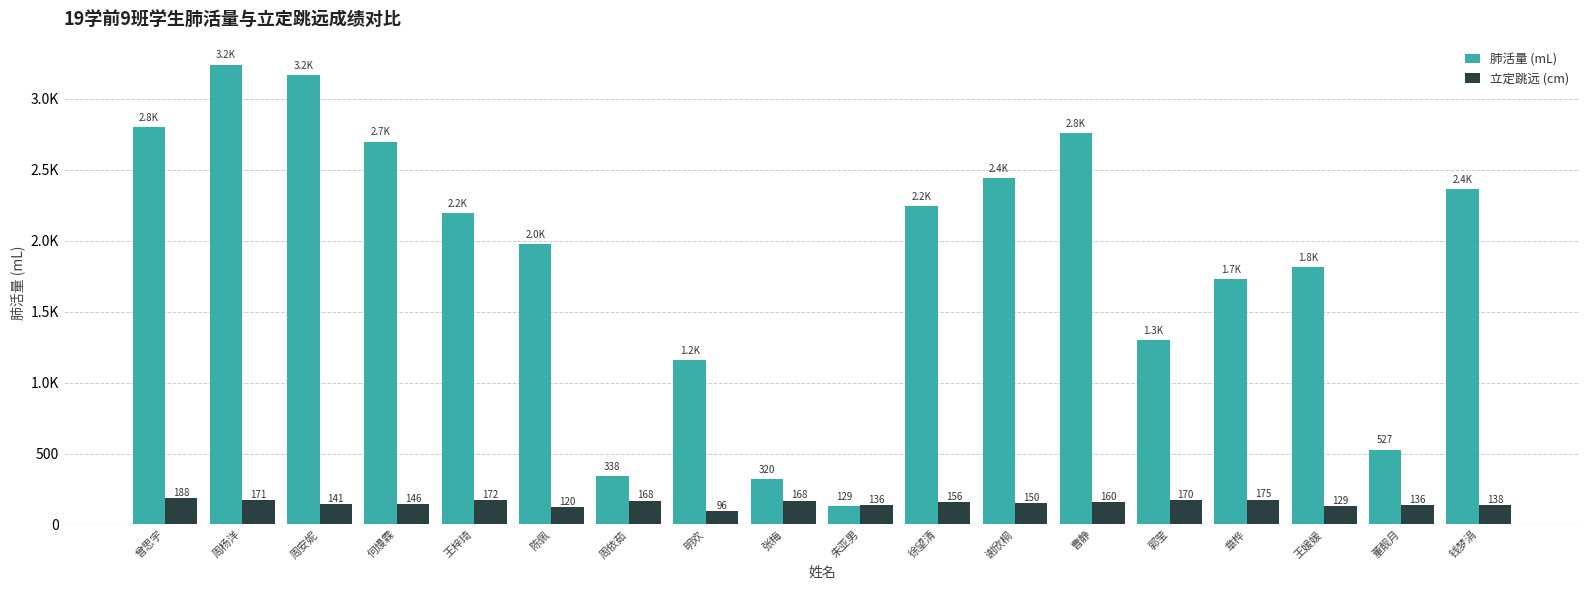

What is the label of the 17th bar from the left?

董靓月